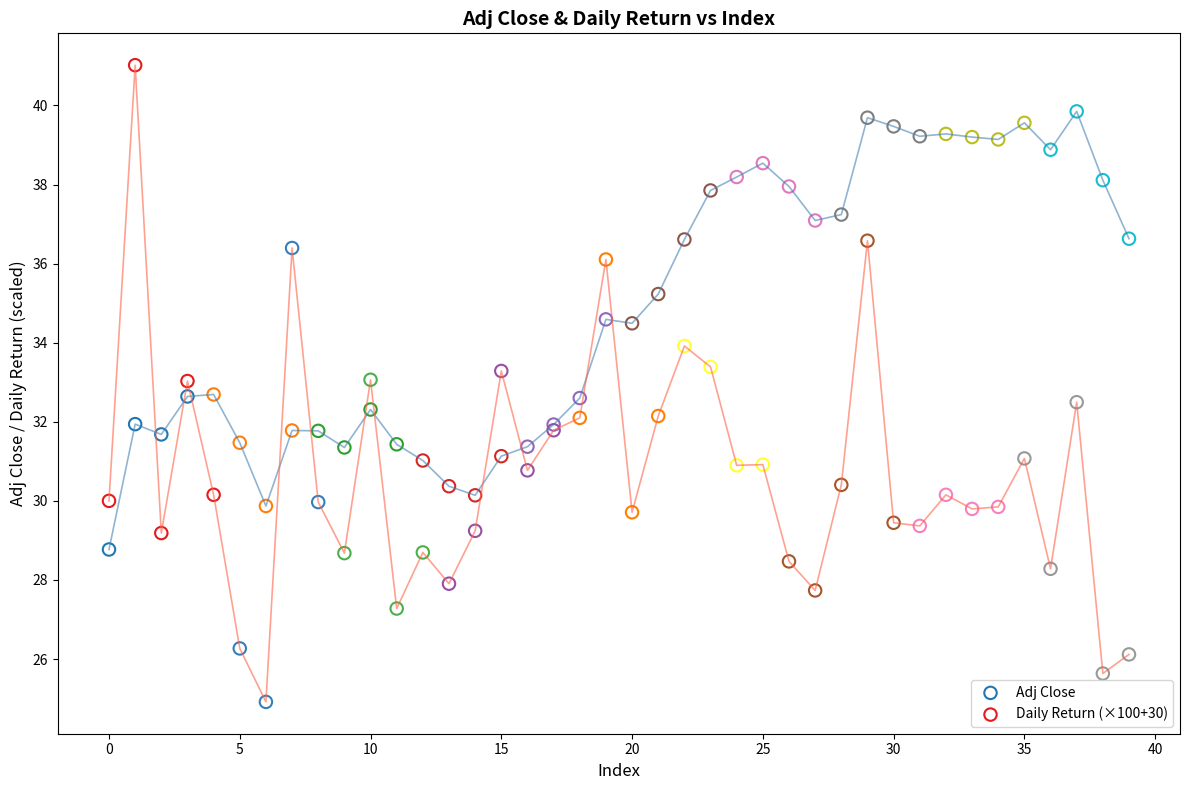

Which series has the largest Y range (max minus min)?

Daily Return (×100+30)